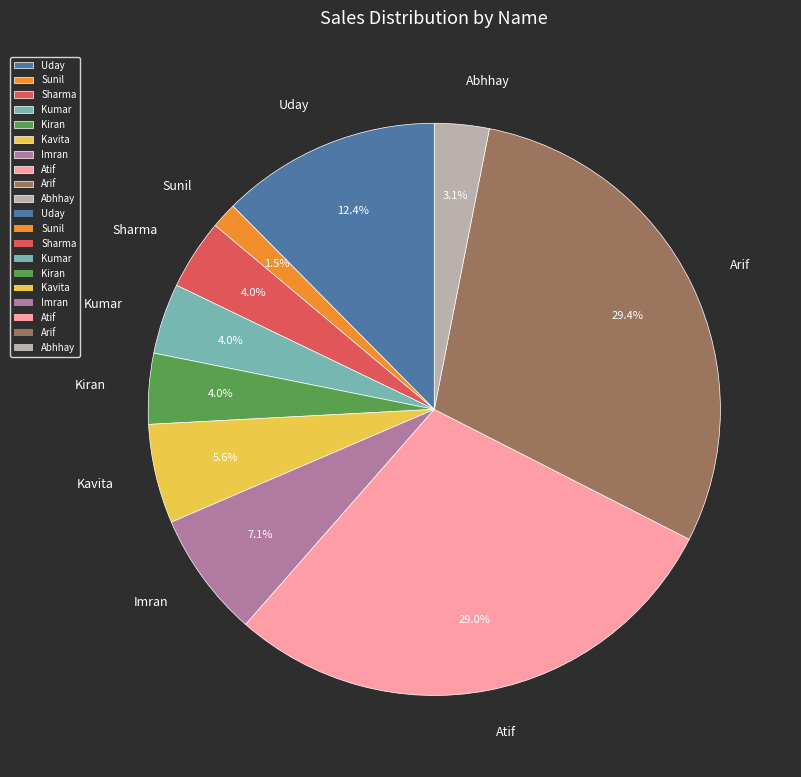

Which has a higher value, Arif or Sharma?

Arif